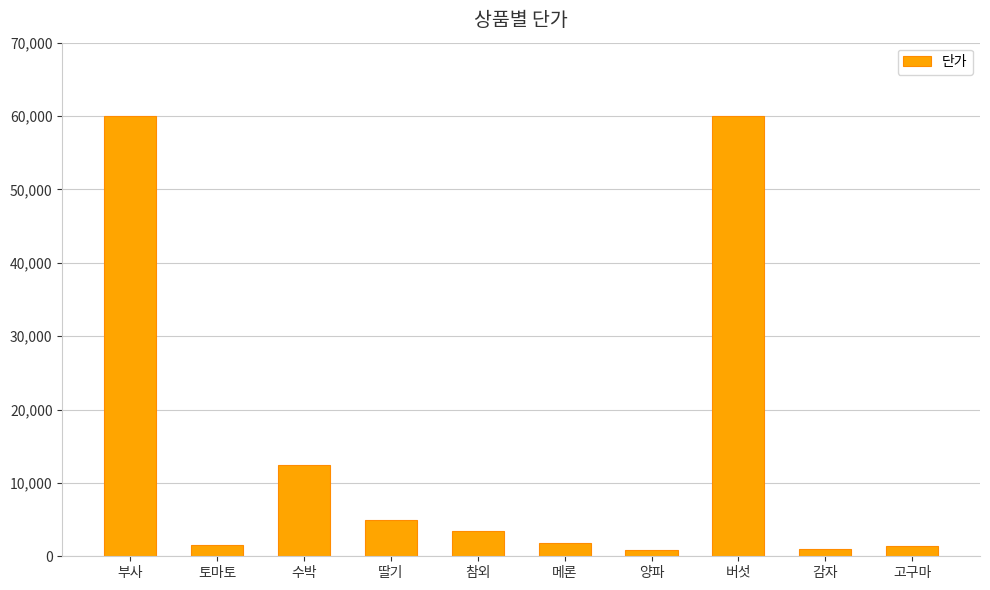

What is the sum of all values?

147360